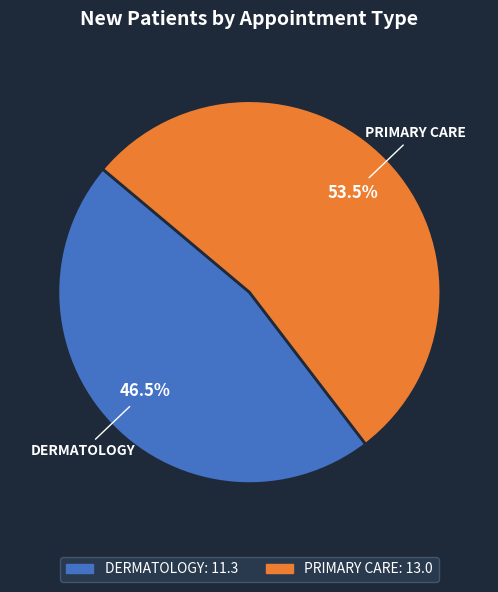

How many slices are in this pie chart?

2